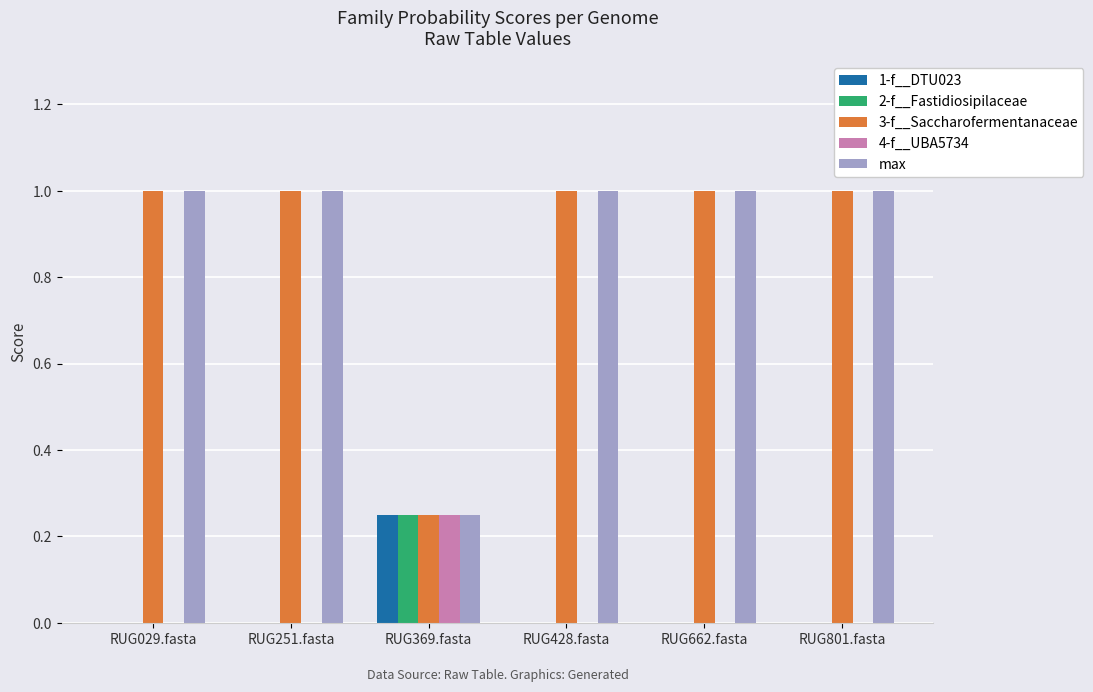

True or false: 3-f__Saccharofermentanaceae has a value of 1.0 at RUG801.fasta.

True